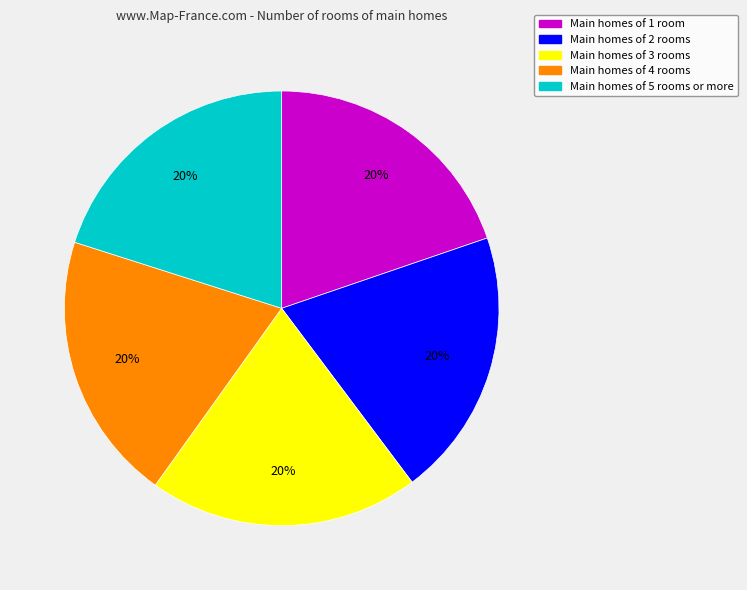

To the nearest percent, what is the average slice percentage?

20%